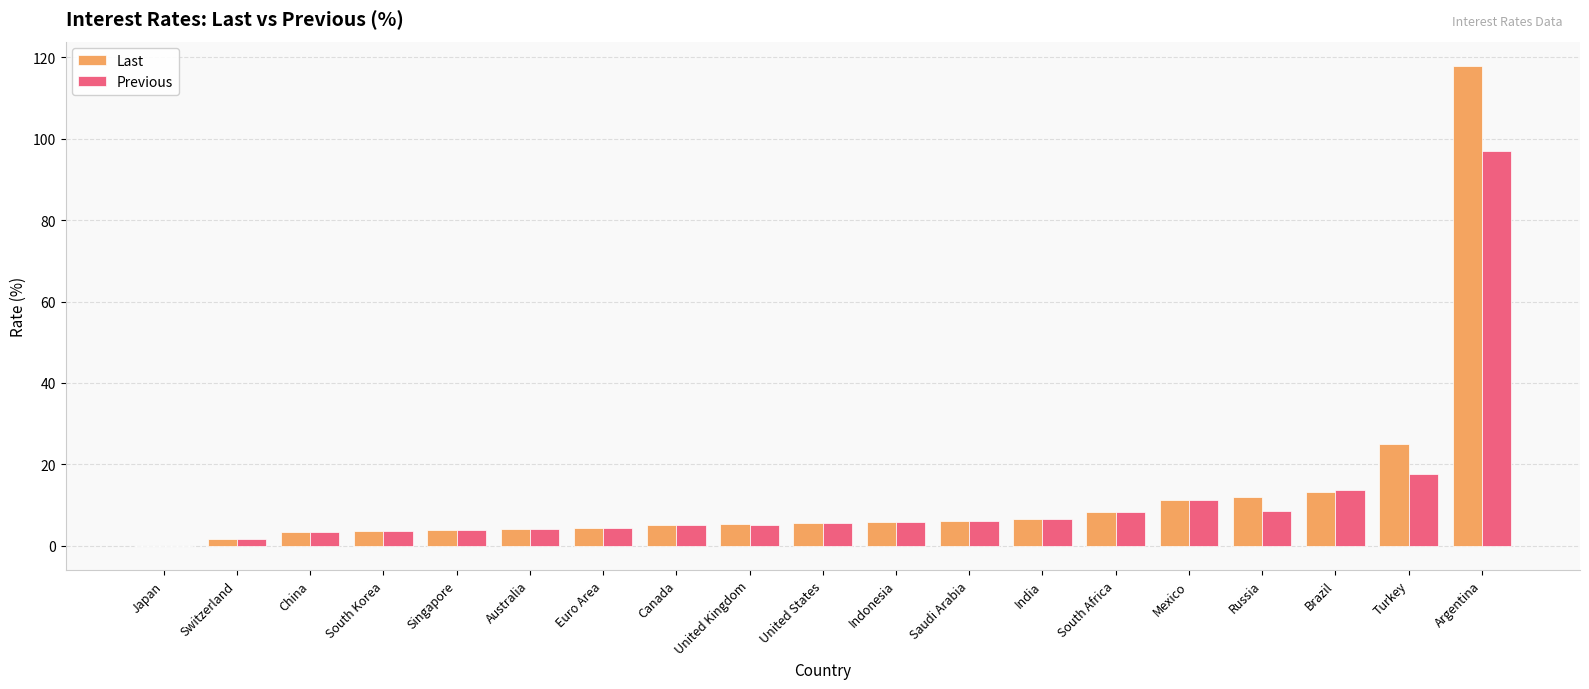

Does the chart contain stacked bars?

No